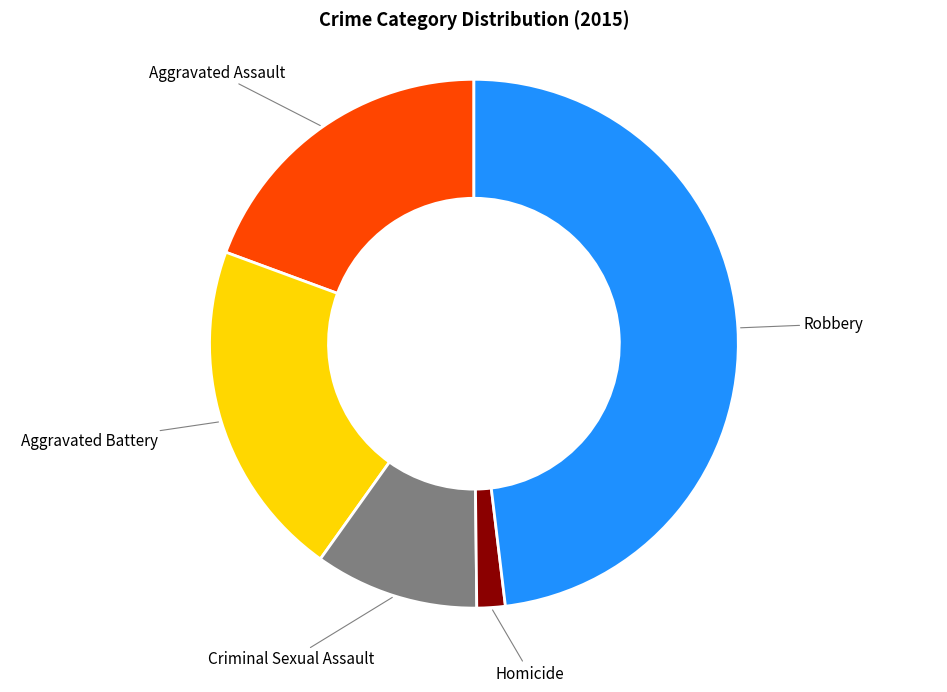

Does Aggravated Battery represent more than half of the total?

No